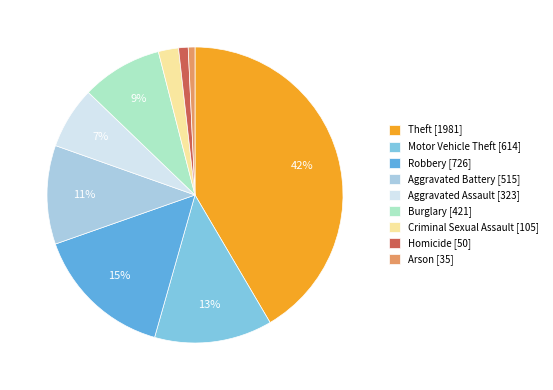

The Aggravated Assault slice represents 1% of the pie. True or false?

False